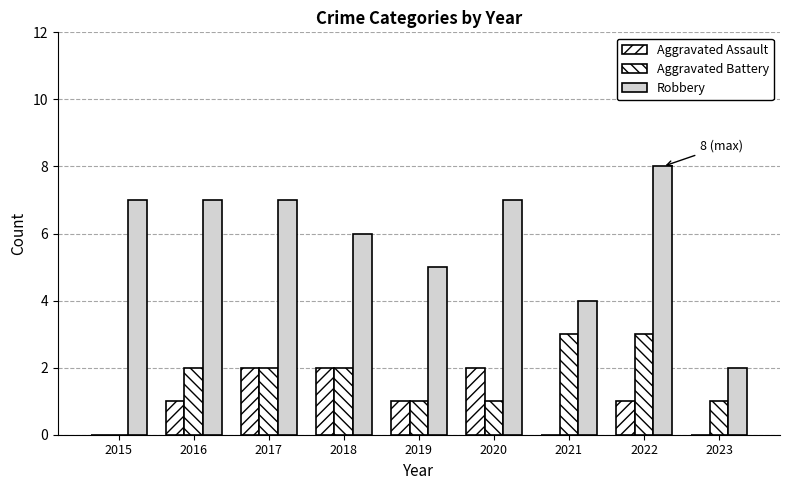

Count the number of categories in the chart.

9